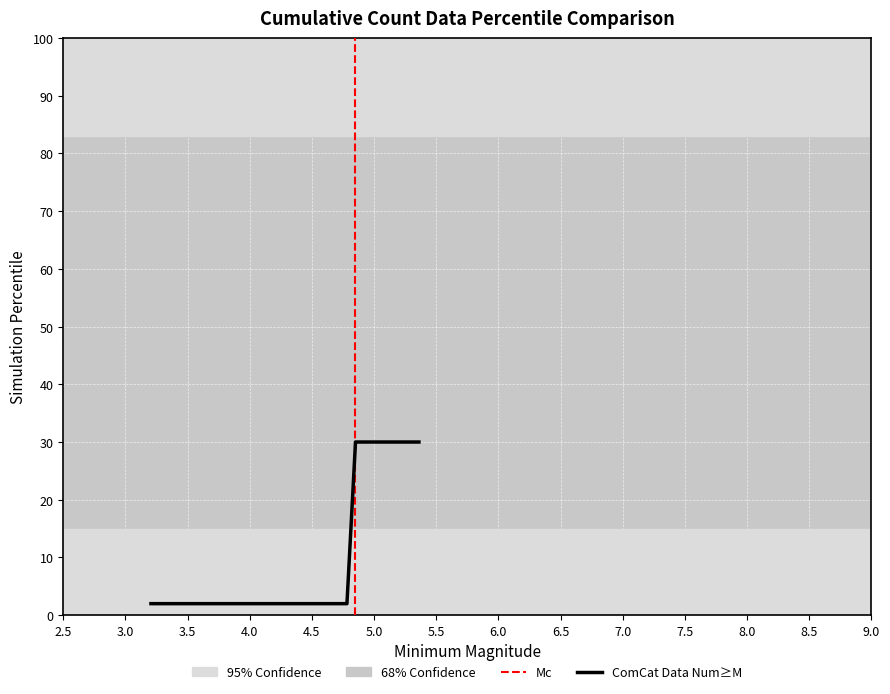

What is the greatest value displayed?

30